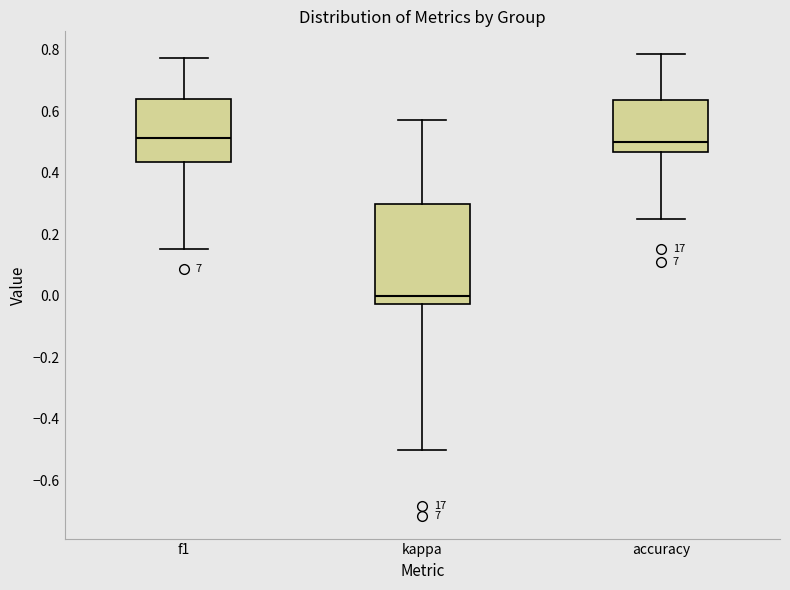

Reading left to right, read every box against the y-axis: the position of its median line, the range the box covers, and the ends of its whiskers. The values are not printed on the chart, so give them approximately, as read against the axis.

f1: median 0.52, box 0.44 to 0.64, whiskers 0.16 to 0.78
kappa: median 0.00, box -0.02 to 0.30, whiskers -0.50 to 0.58
accuracy: median 0.50, box 0.46 to 0.64, whiskers 0.26 to 0.78